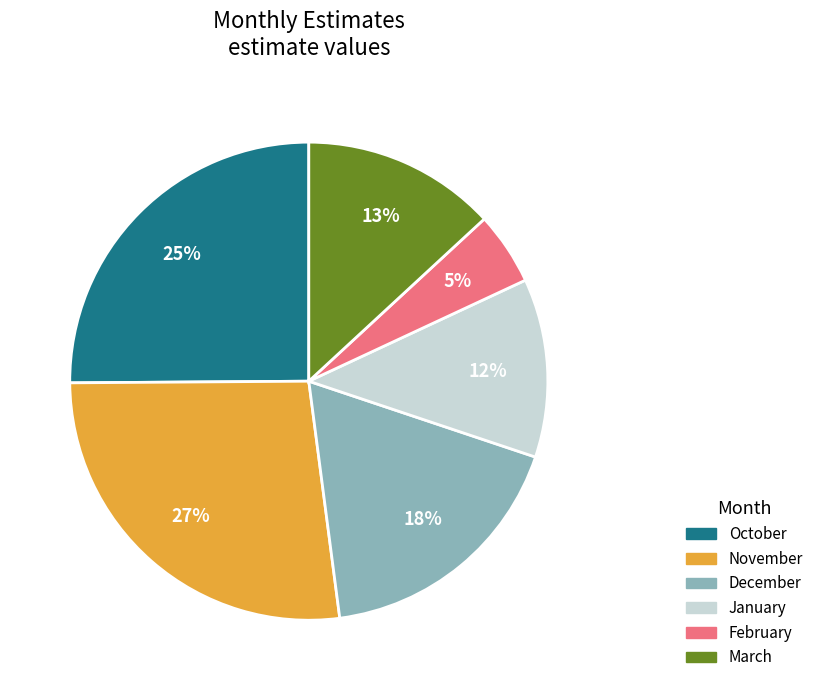

True or false: December accounts for 18% of the total.

True